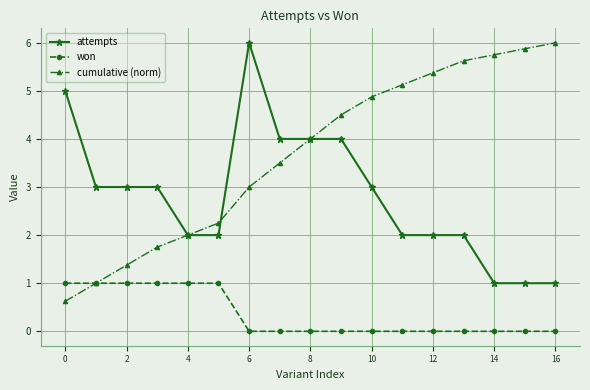

True or false: attempts and won intersect in this chart.

False